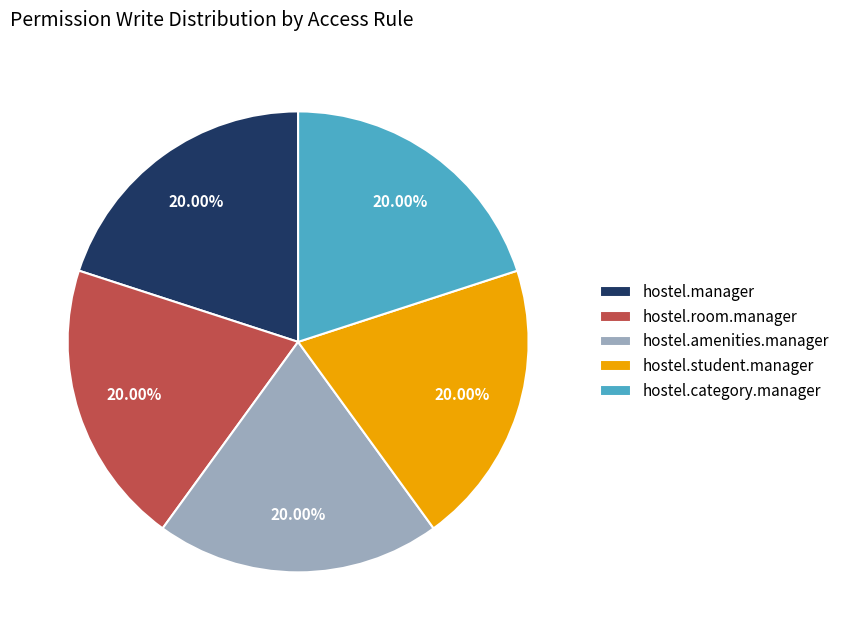

Does hostel.student.manager account for over 50% of the chart?

No